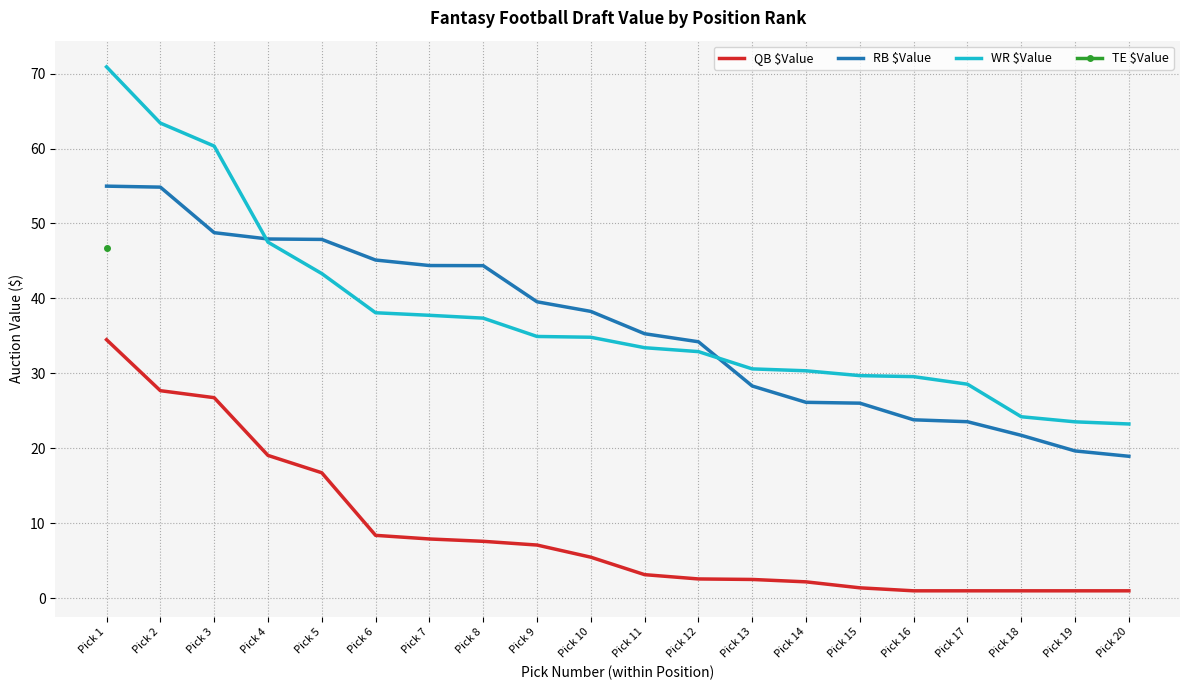

Which category has the lowest value in the WR $Value series?

Pick 20